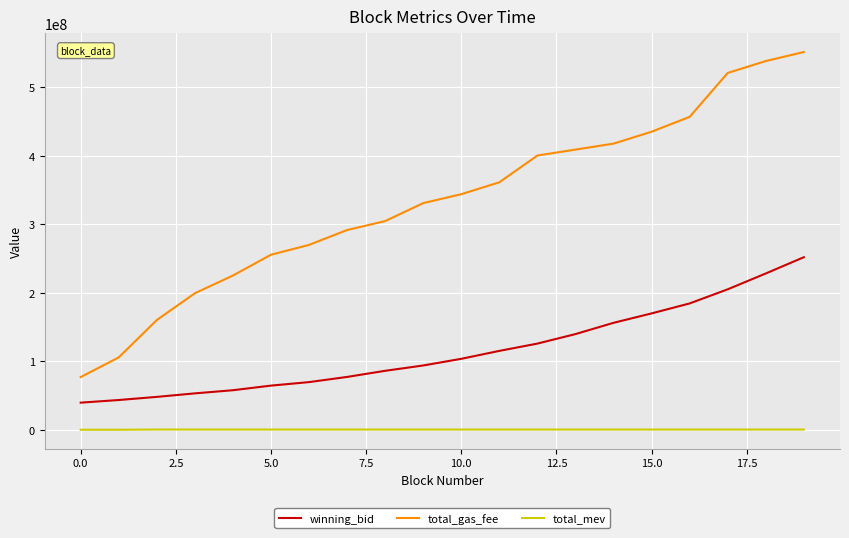

Which series has the widest spread of values?

total_gas_fee